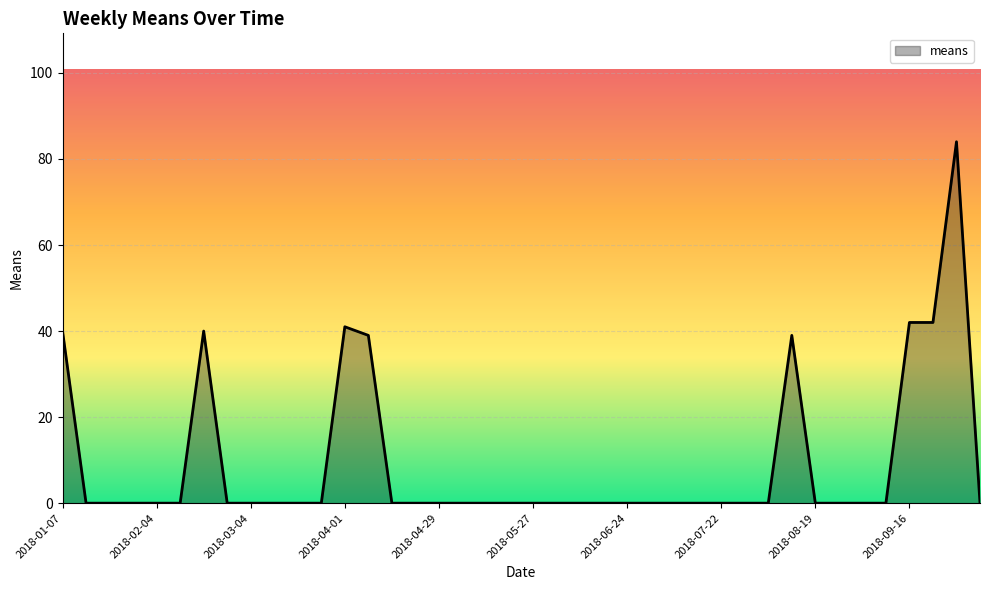

What is the greatest value displayed?

84